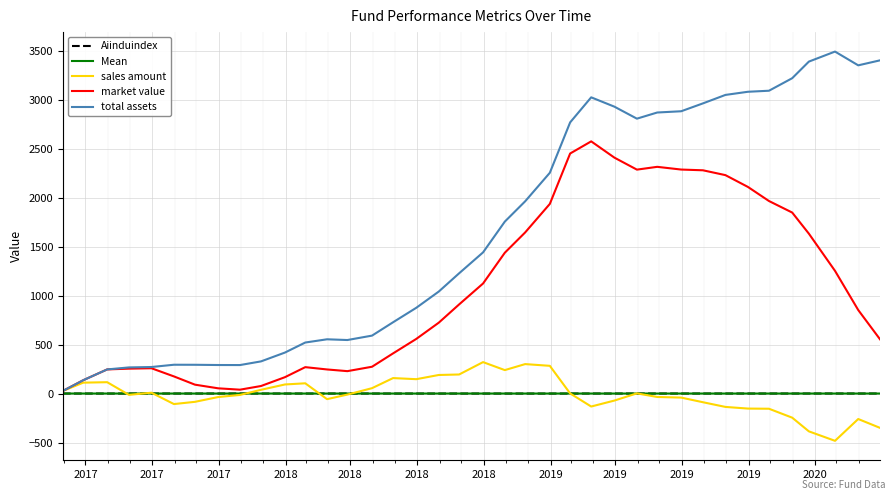

Count the number of data series in this chart.

5